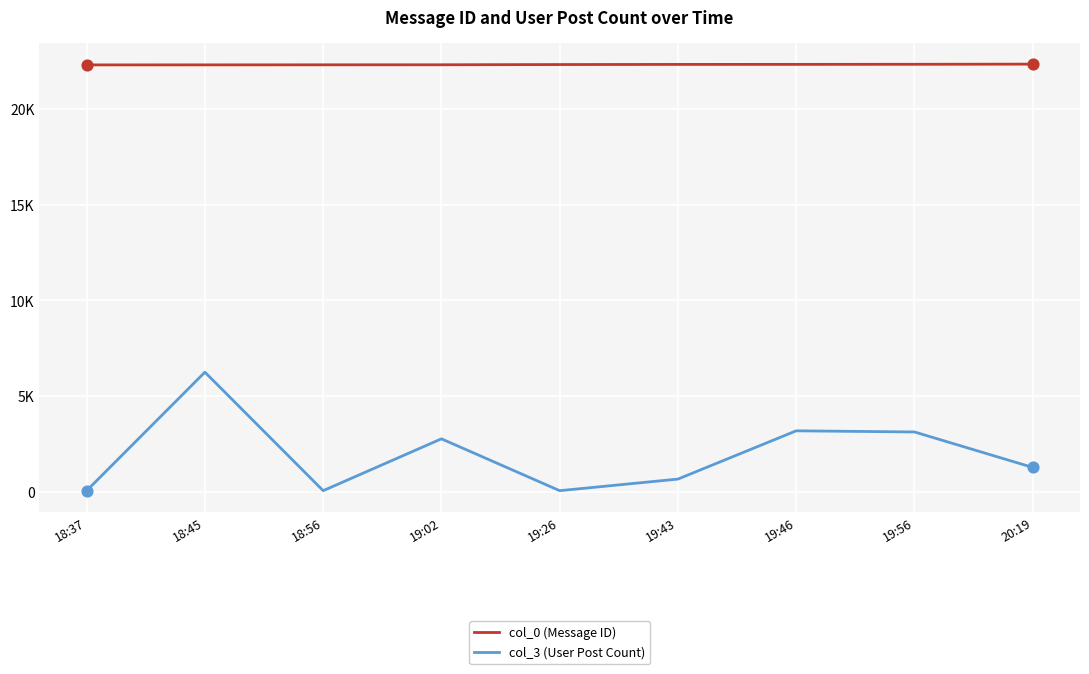

At which category is the sum across all series the highest?

18:45